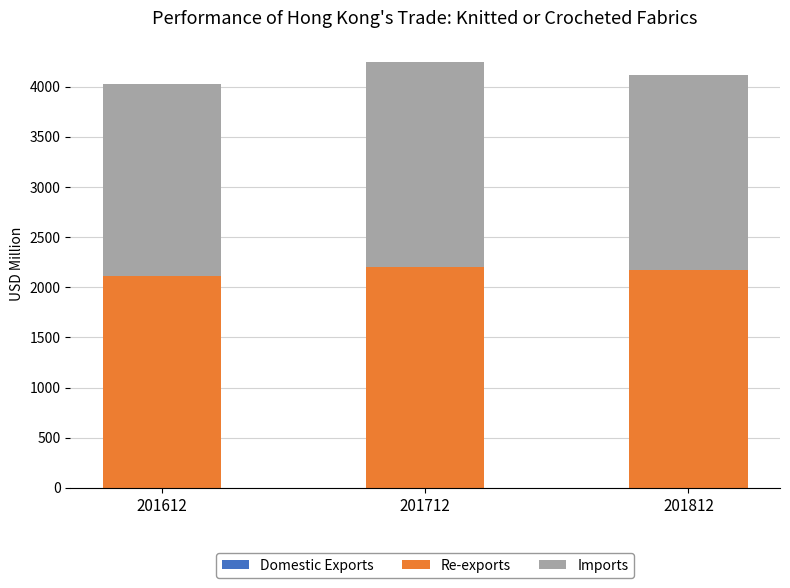

Does the chart contain stacked bars?

Yes